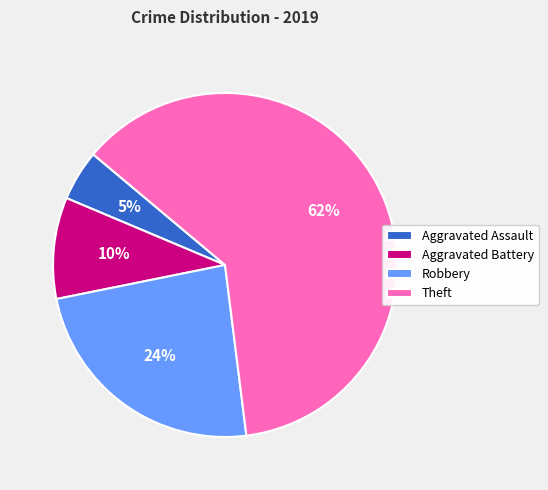

What percentage is the Aggravated Battery slice, to the nearest percent?

10%